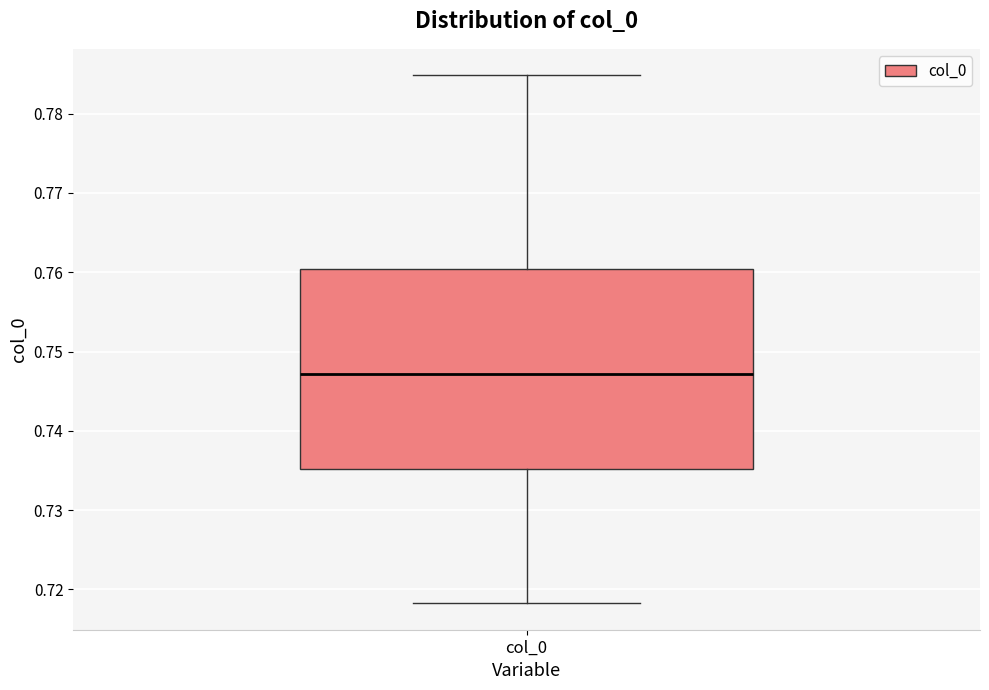

Read this box plot against the y-axis: the position of the median line, the range covered by the box, and the ends of both whiskers. The values are not printed on the chart, so give them approximately, as read against the axis.

median 0.747, box 0.735 to 0.760, whiskers 0.718 to 0.785